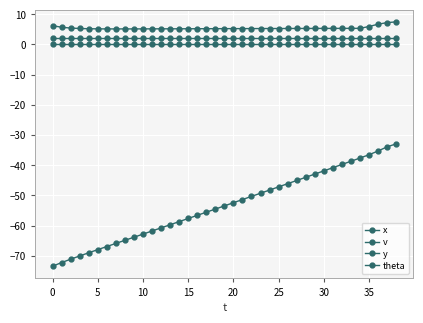

How many series are shown in this chart?

4